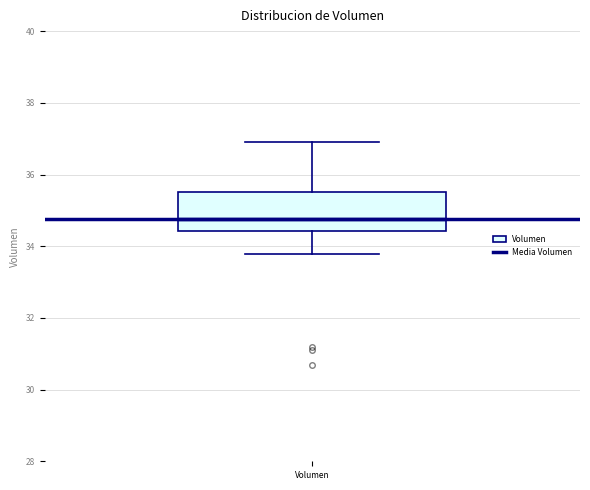

Where does the lower whisker of the box for Volumen end on the y-axis? The values are not printed on the chart, so give them approximately, as read against the axis.

33.8